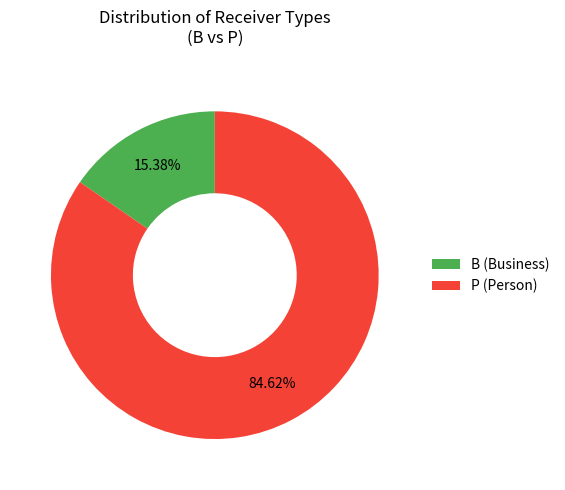

Which category has the smallest portion of the pie?

B